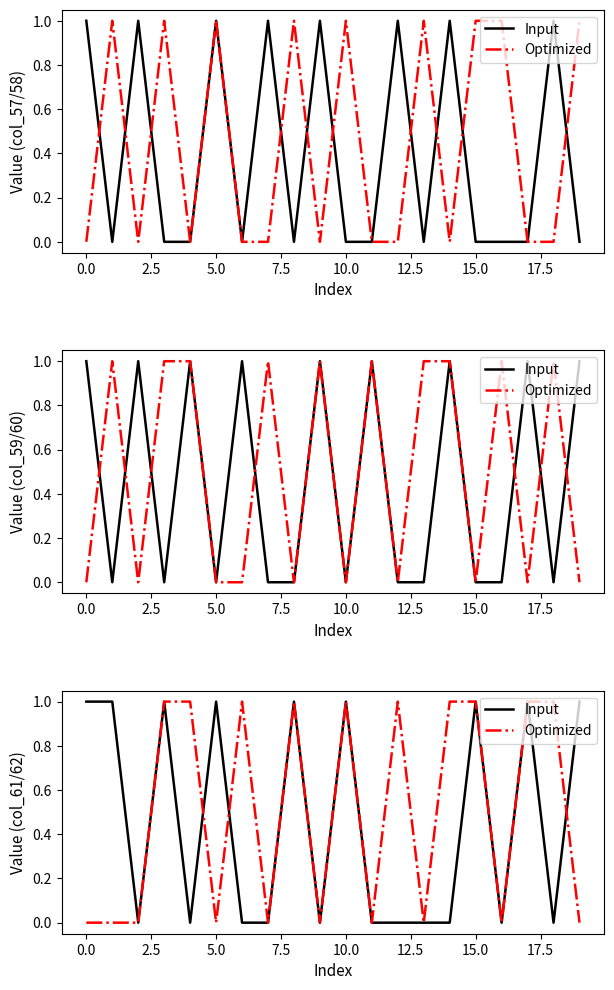

What is the sum of all Optimized values?

10